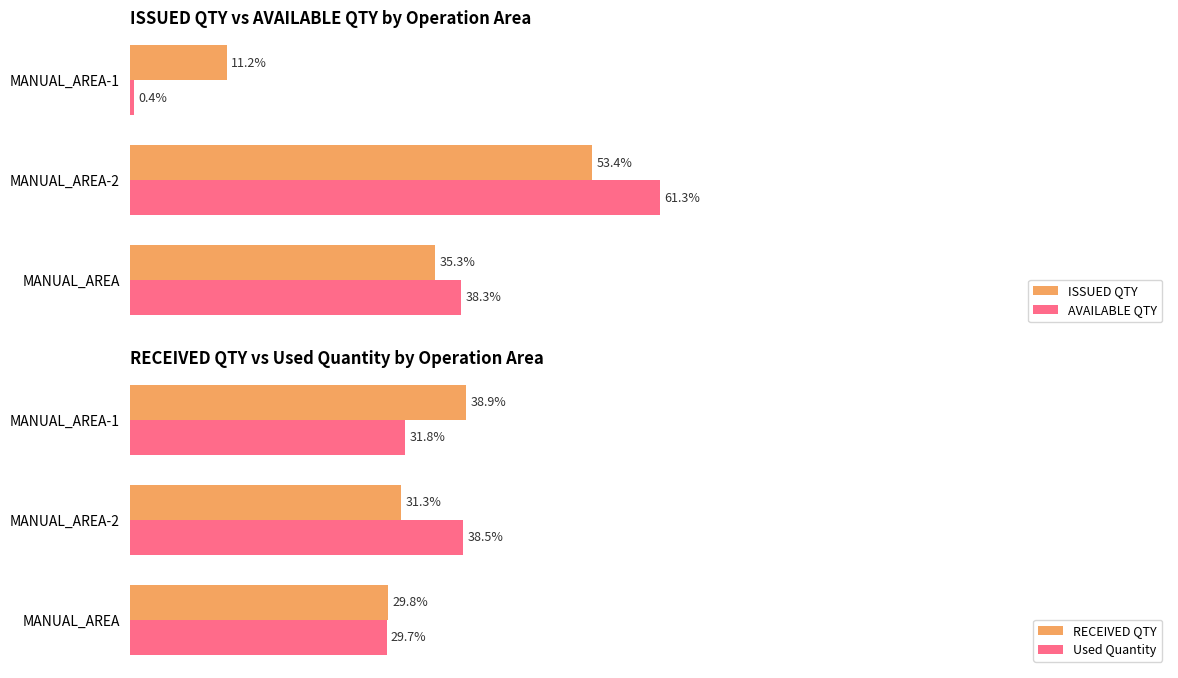

Which category has the lowest value in the ISSUED QTY series?

MANUAL_AREA-1